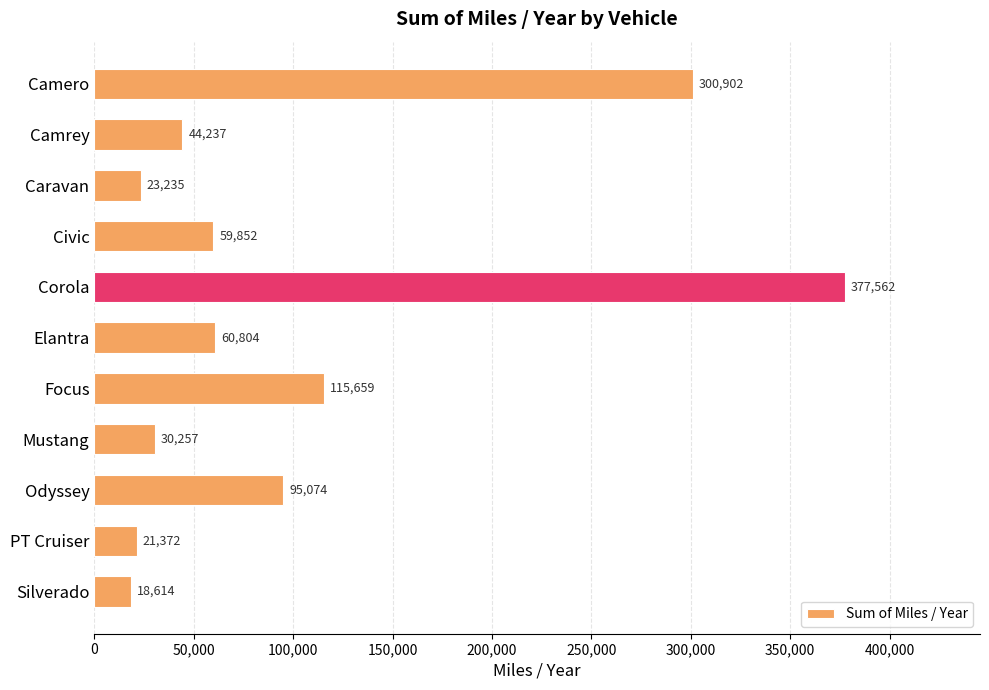

What is the change in value from Civic to Mustang?

-29595.0